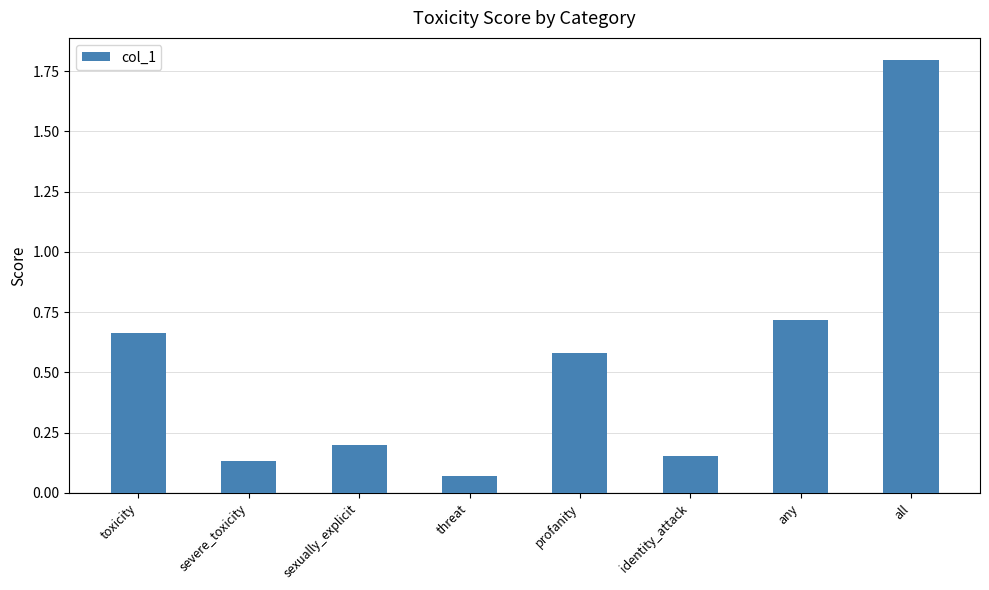

Where is the data nearest to the value 0?

threat